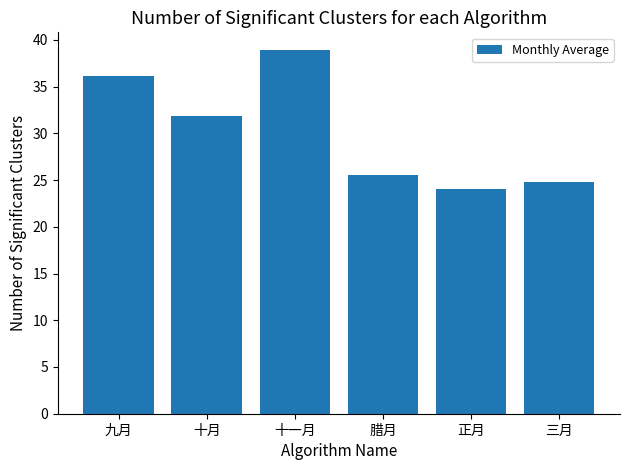

What is the label of the 6th bar from the left?

三月